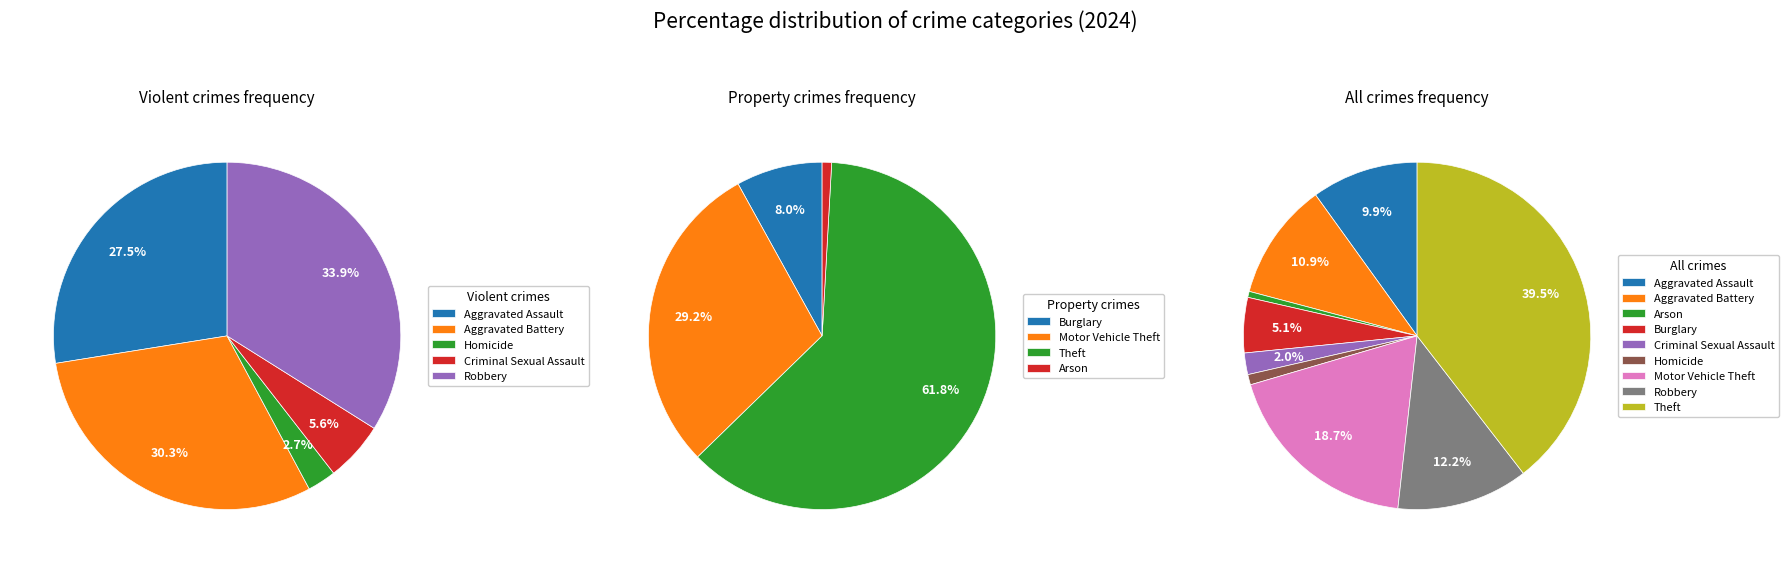

To the nearest percent, what percentage of the pie is Motor Vehicle Theft?

19%